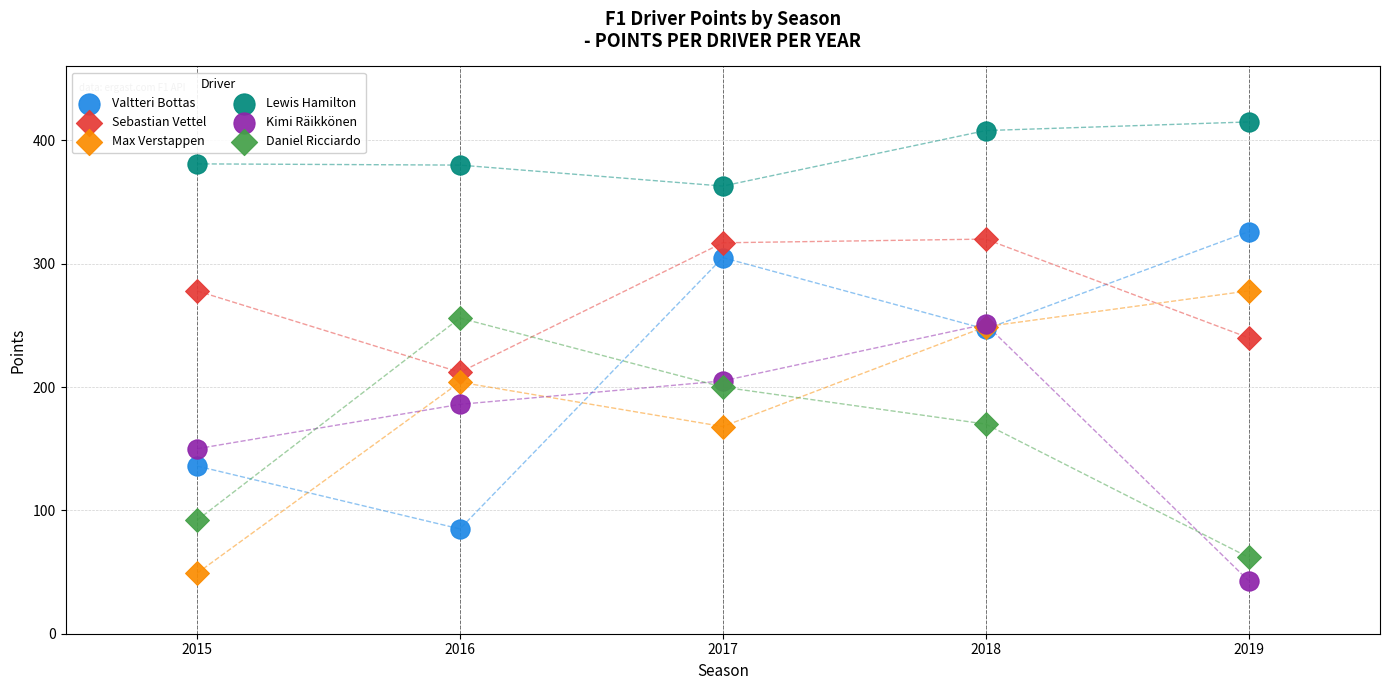

Across all series, what Y value is closest to 229?

240